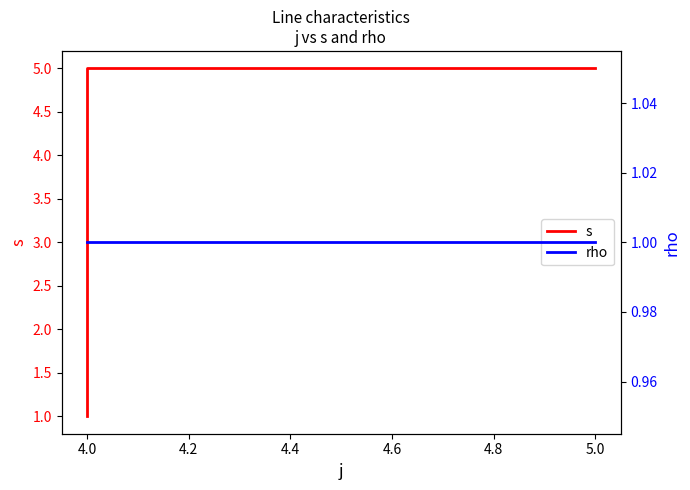

Between 4.2 and 4.0, which is larger?

4.2